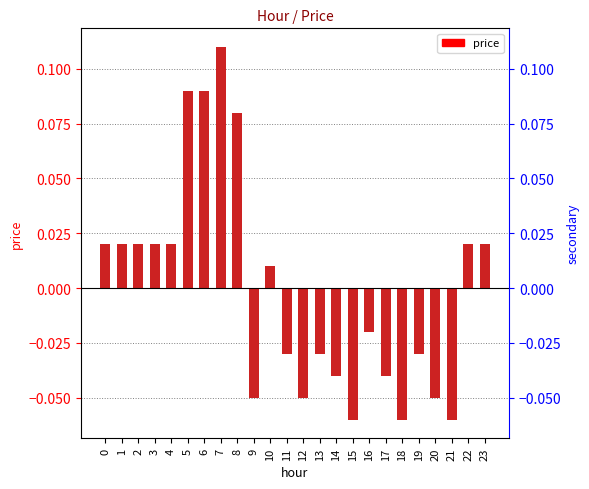

Which category has the lowest value across all series?

15